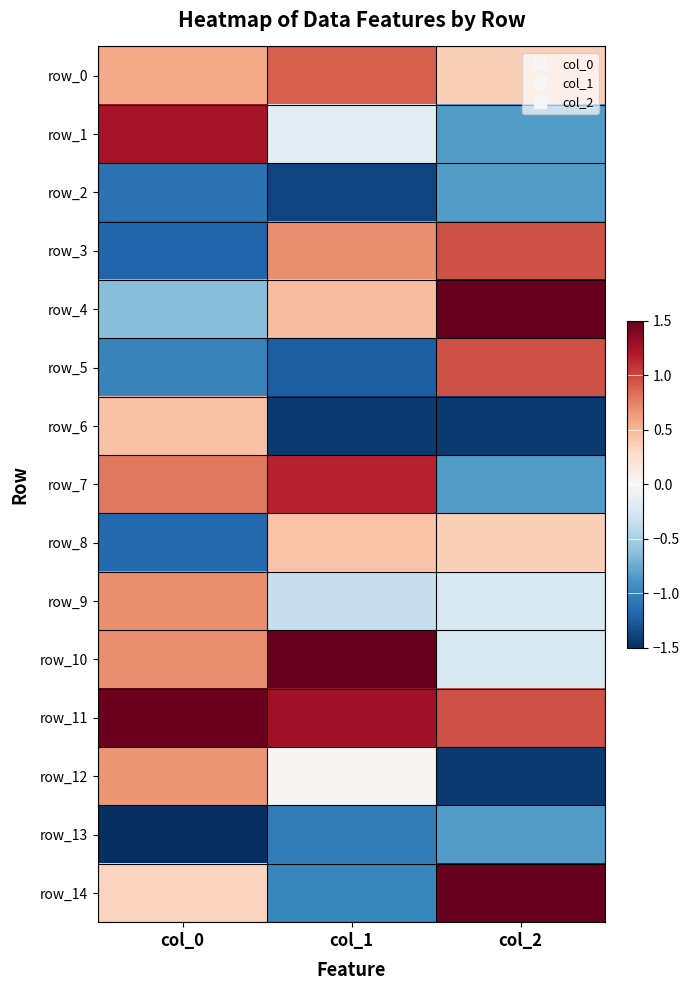

At col_1, list the series in order from smallest to largest.

row_6, row_2, row_5, row_13, row_14, row_9, row_1, row_12, row_8, row_4, row_3, row_0, row_7, row_11, row_10